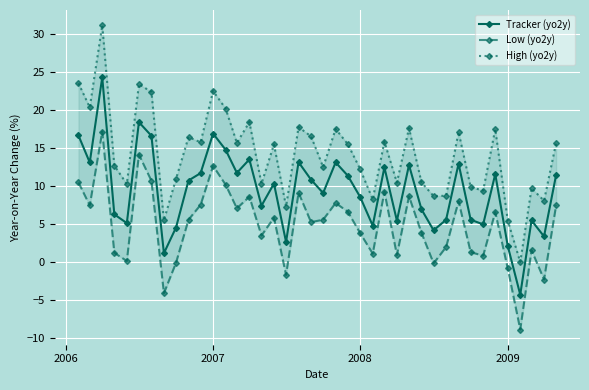

What is the minimum value for Tracker (yo2y)?

-4.3